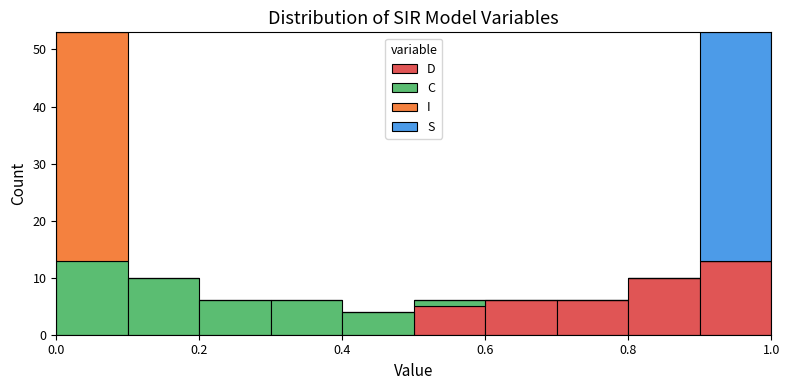

Reading left to right, transcribe this chart: for each stacked bar, give the range it covers on the x-axis and its total height. The values are not printed on the chart, so give them approximately, as read against the axis.

0.0 to 0.1: 53
0.1 to 0.2: 10
0.2 to 0.3: 6
0.3 to 0.4: 6
0.4 to 0.5: 4
0.5 to 0.6: 6
0.6 to 0.7: 6
0.7 to 0.8: 6
0.8 to 0.9: 10
0.9 to 1.0: 53